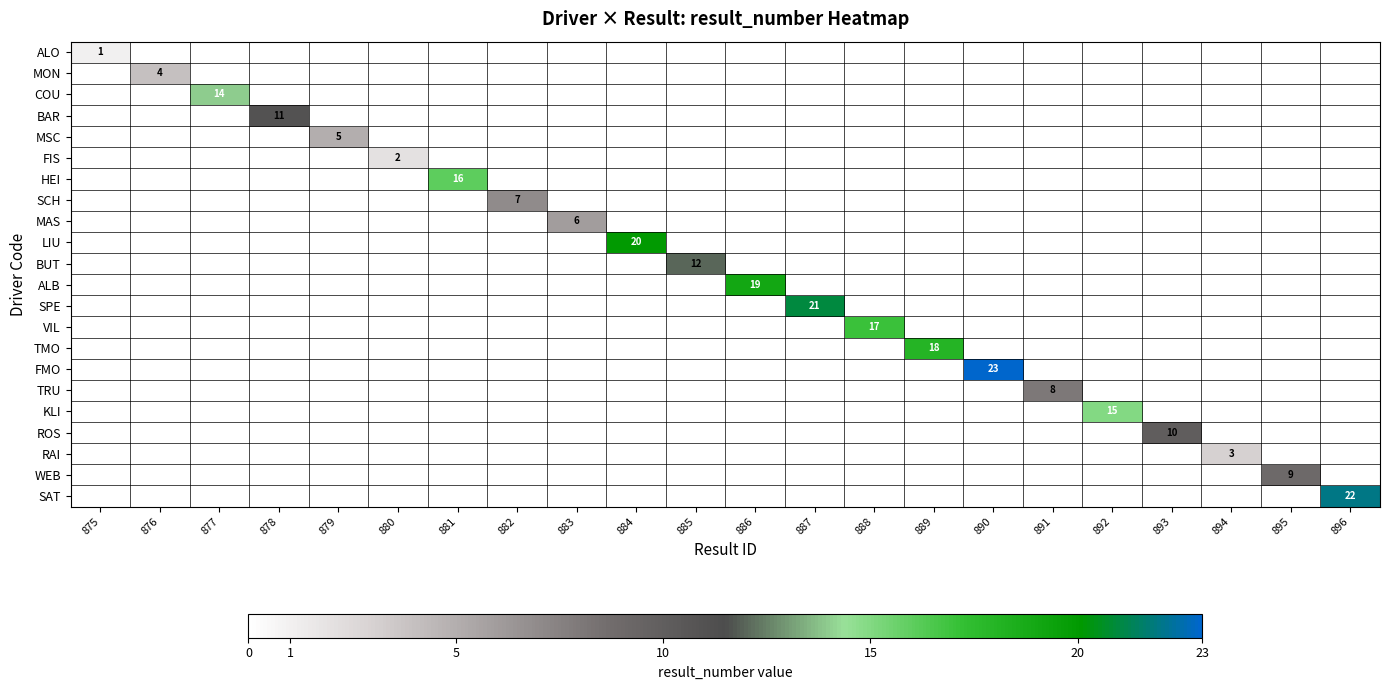

Which series has the widest spread of values?

ALO